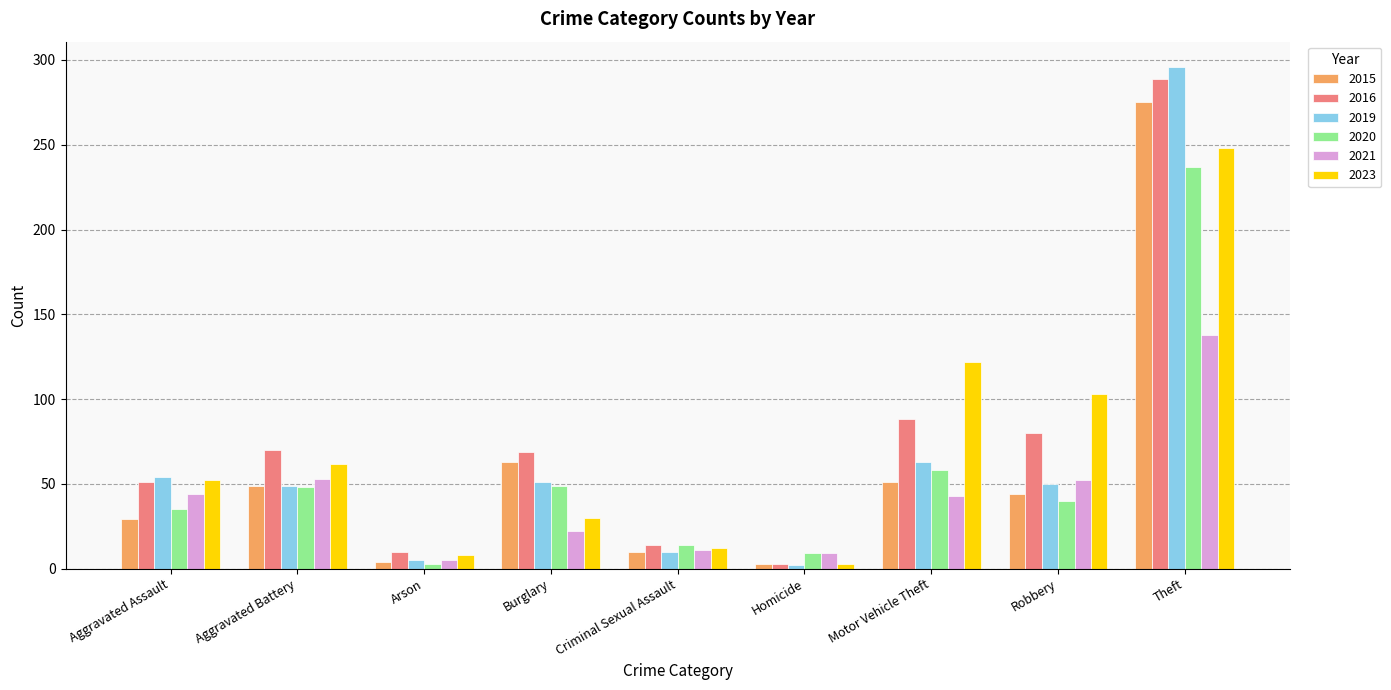

What is the spread (max minus min) of values at Arson?

7